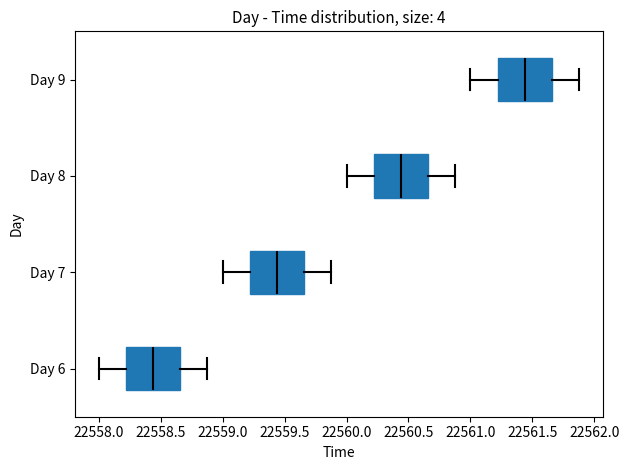

Where does the left whisker of the box for Day 8 end on the x-axis? The values are not printed on the chart, so give them approximately, as read against the axis.

22560.00